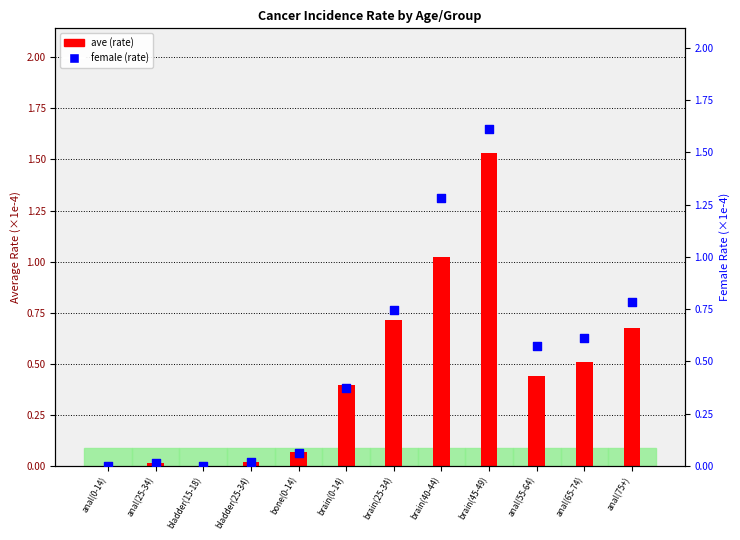

What are all the series names shown in the legend?

ave, female